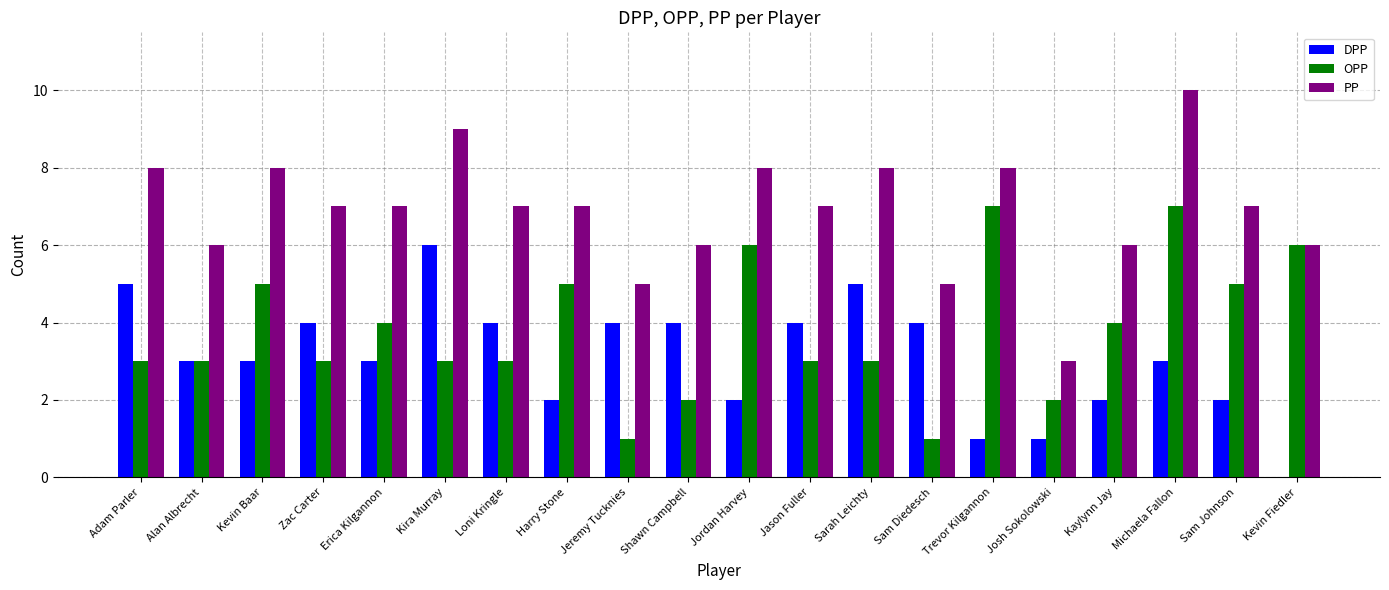

Which series has the largest total across all categories?

PP